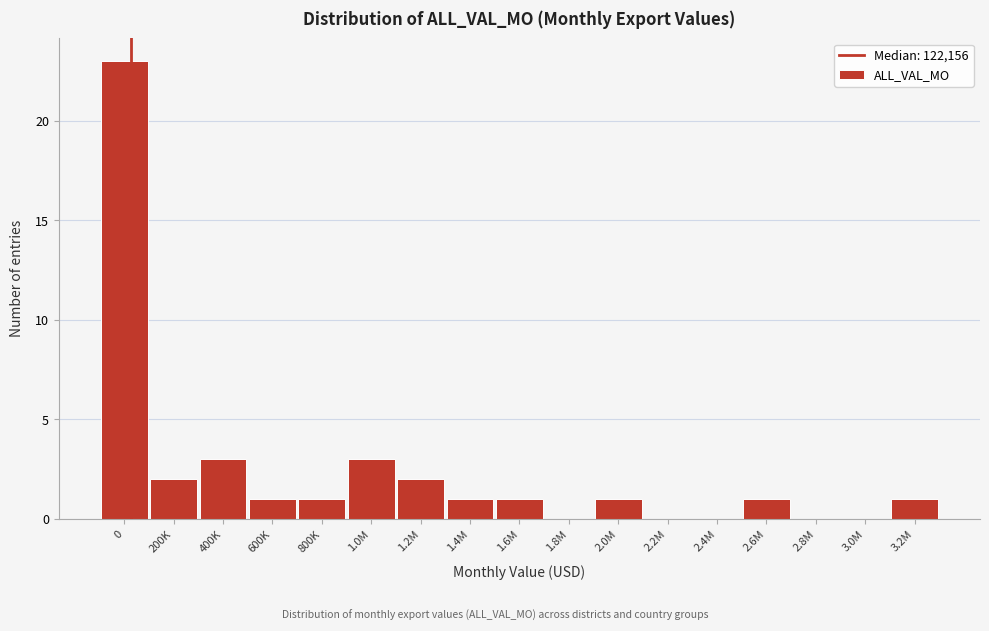

Reading left to right, list all the values displayed in this chart.

0=23	200K=2	400K=3	600K=1	800K=1	1.0M=3	1.2M=2	1.4M=1	1.6M=1	1.8M=0	2.0M=1	2.2M=0	2.4M=0	2.6M=1	2.8M=0	3.0M=0	3.2M=1